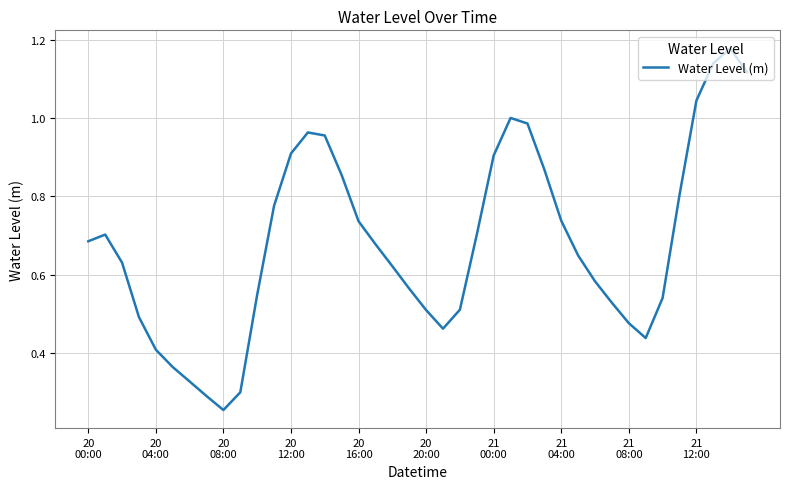

Does the chart have visible grid lines?

Yes